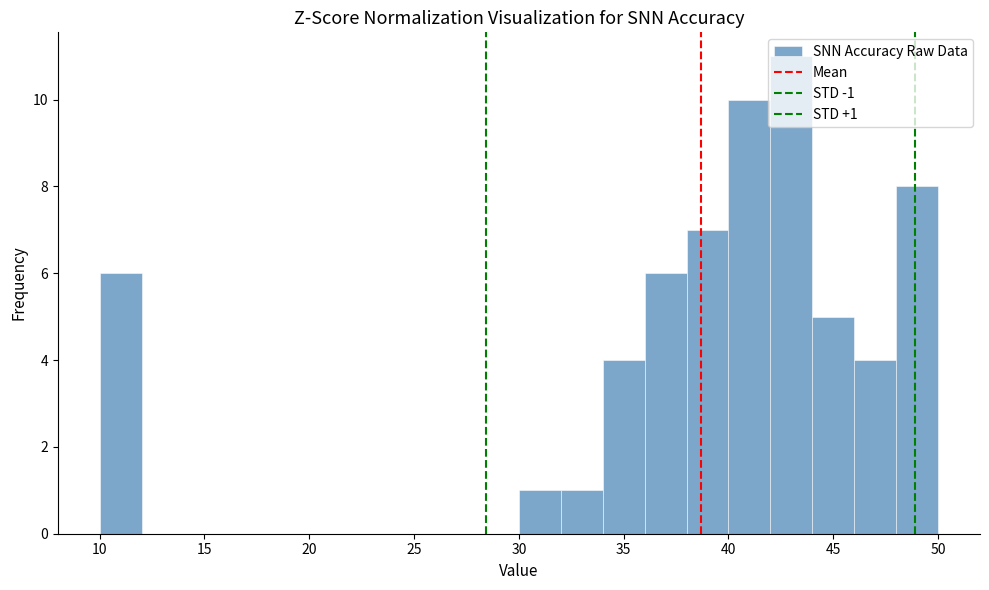

Which range on the x-axis has the tallest bar?

42 to 44